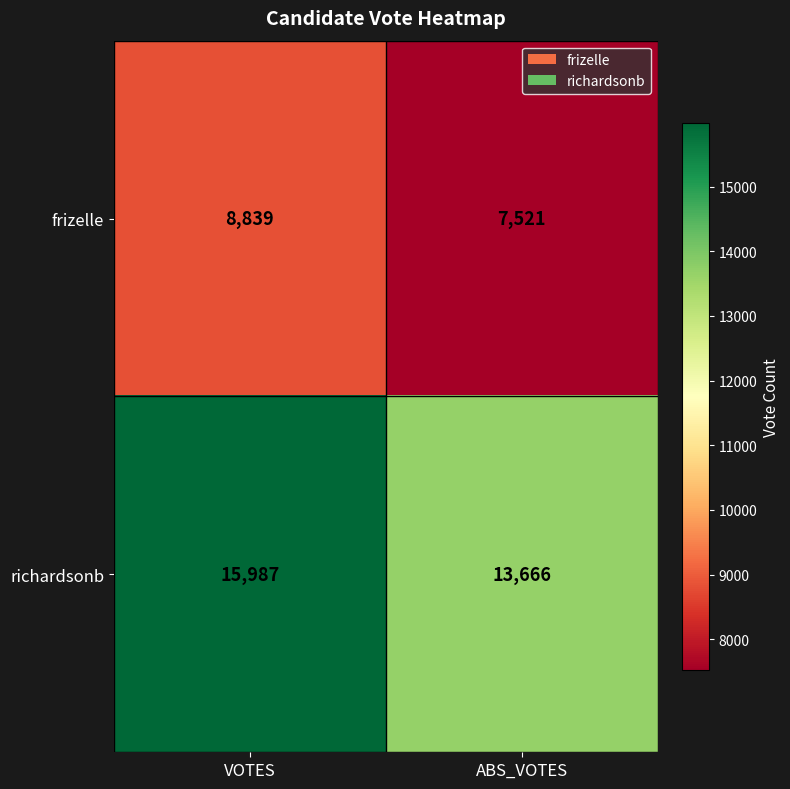

At how many categories does at least one series exceed 13524?

2